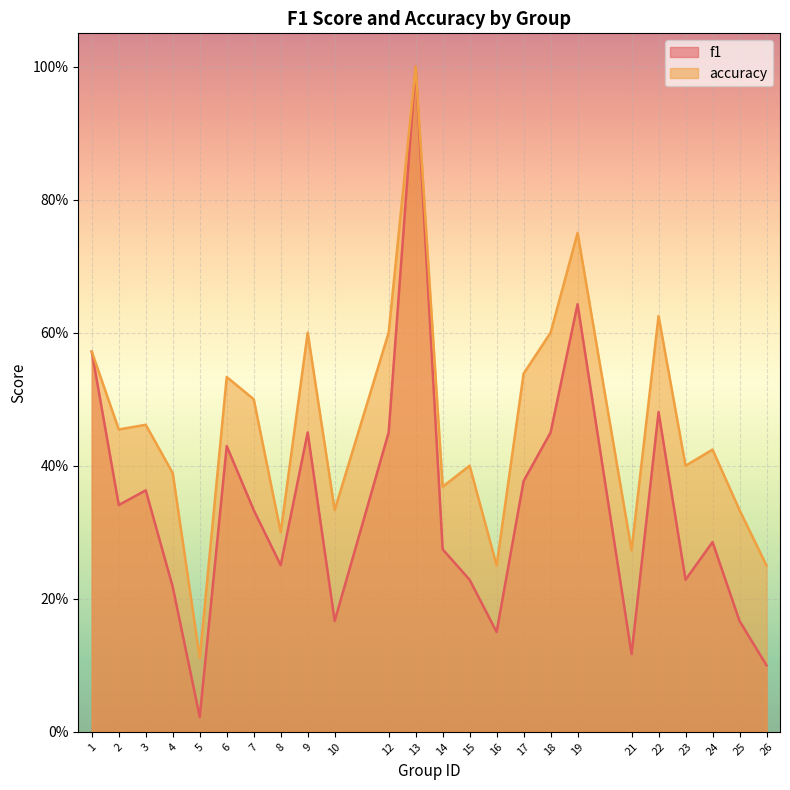

List the labels in order of accuracy value, smallest first.

5, 16, 26, 21, 8, 10, 25, 14, 4, 15, 23, 24, 2, 3, 7, 6, 17, 1, 9, 12, 18, 22, 19, 13